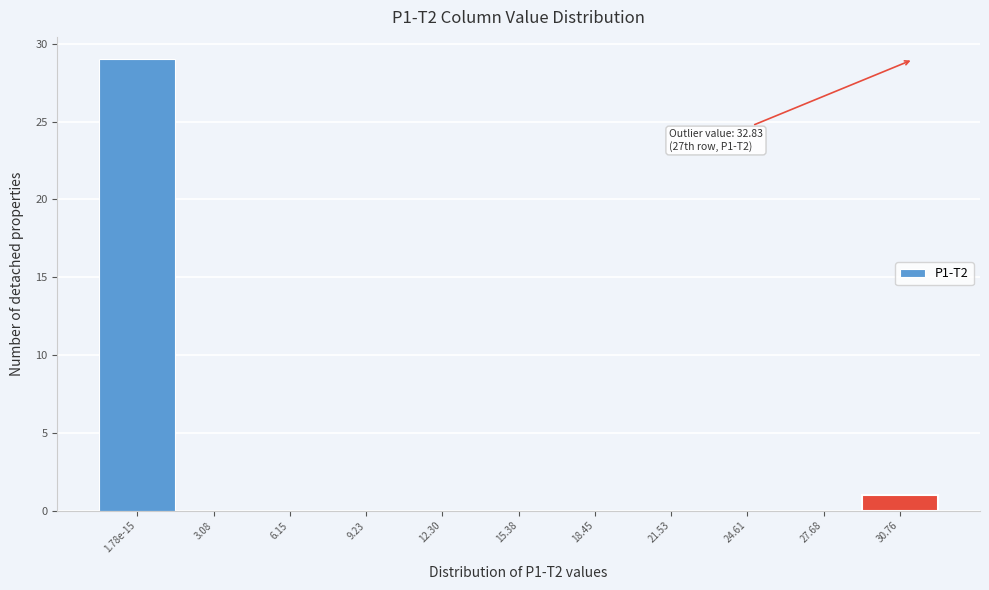

Reading left to right, what are all the values shown in this chart?

1.78e-15=29	3.08=0	6.15=0	9.23=0	12.30=0	15.38=0	18.45=0	21.53=0	24.61=0	27.68=0	30.76=1